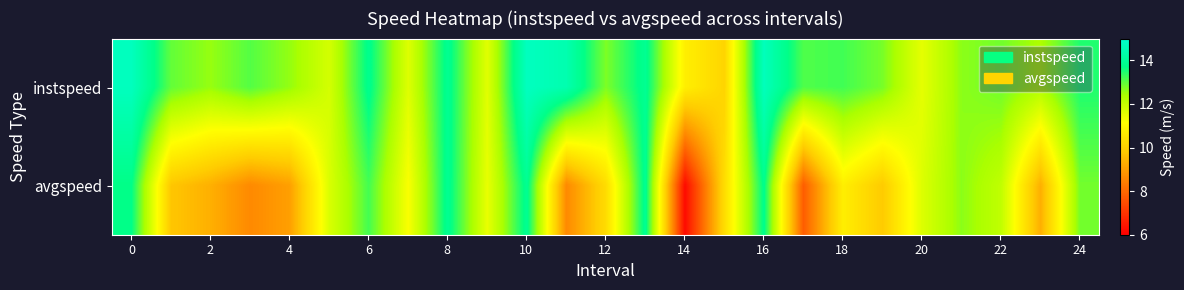

Which series has the largest total across all categories?

instspeed